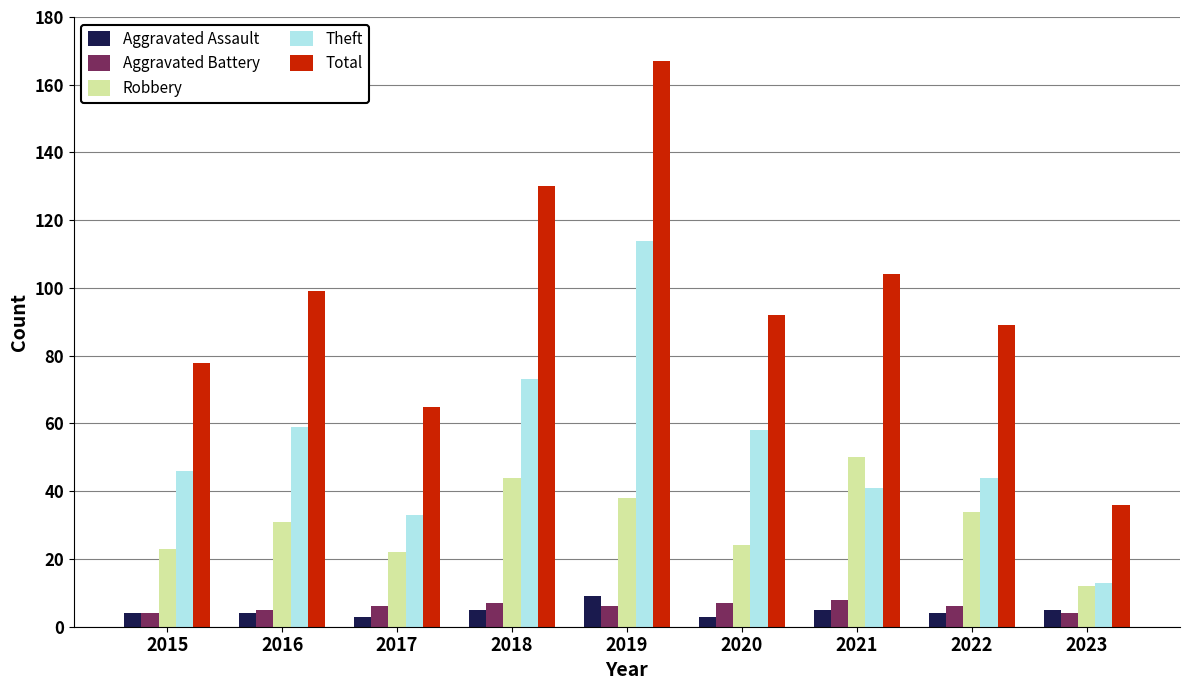

How many bars are there in each group?

5